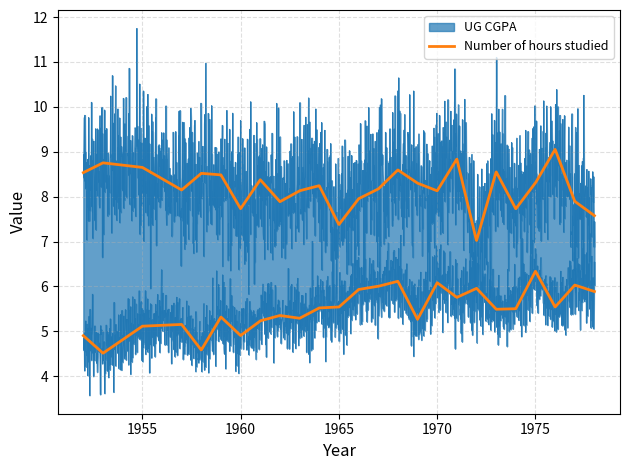

What is the value of the Number of hours studied point at the 18th from the left?

5.8